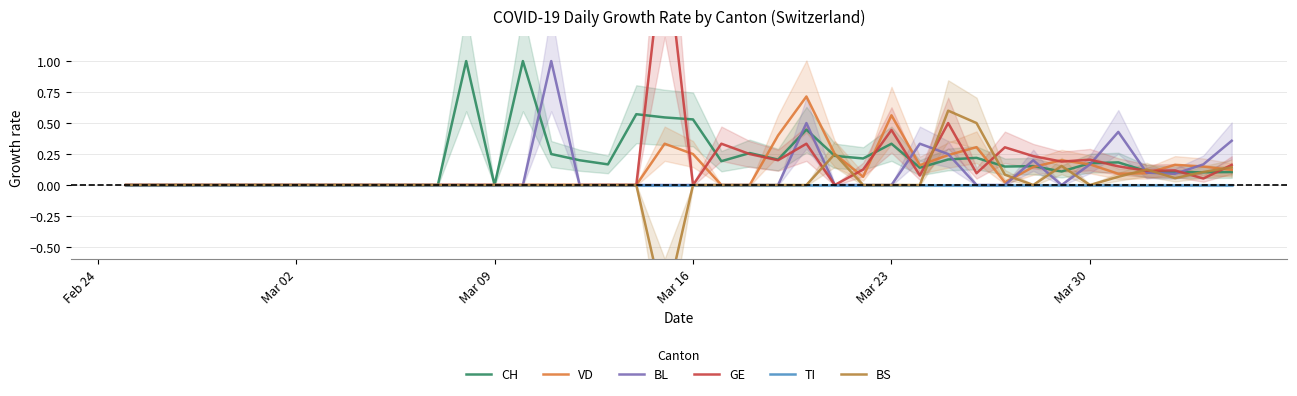

Reading left to right, list all the values displayed in this chart.

CH: 0.0	0.0	0.0	0.0	0.0	0.0	0.0	0.0	0.0	0.0	0.0	0.0	1.0	0.0	1.0	0.2	0.2	0.2	0.6	0.5	0.5	0.2	0.3	0.2	0.4	0.2	0.2	0.3	0.1	0.2	0.2	0.1	0.2	0.1	0.2	0.2	0.1	0.1	0.1	0.1
VD: 0.0	0.0	0.0	0.0	0.0	0.0	0.0	0.0	0.0	0.0	0.0	0.0	0.0	0.0	0.0	0.0	0.0	0.0	0.0	0.3	0.2	0.0	0.0	0.4	0.7	0.2	0.1	0.6	0.2	0.2	0.3	0.0	0.1	0.2	0.2	0.1	0.1	0.2	0.1	0.1
BL: 0.0	0.0	0.0	0.0	0.0	0.0	0.0	0.0	0.0	0.0	0.0	0.0	0.0	0.0	0.0	1.0	0.0	0.0	0.0	0.0	0.0	0.0	0.0	0.0	0.5	0.0	0.0	0.0	0.3	0.2	0.0	0.0	0.2	0.0	0.2	0.4	0.1	0.1	0.2	0.4
GE: 0.0	0.0	0.0	0.0	0.0	0.0	0.0	0.0	0.0	0.0	0.0	0.0	0.0	0.0	0.0	0.0	0.0	0.0	0.0	2.0	0.0	0.3	0.2	0.2	0.3	0.0	0.1	0.4	0.1	0.5	0.1	0.3	0.2	0.2	0.2	0.2	0.1	0.1	0.1	0.2
TI: 0.0	0.0	0.0	0.0	0.0	0.0	0.0	0.0	0.0	0.0	0.0	0.0	0.0	0.0	0.0	0.0	0.0	0.0	0.0	0.0	0.0	0.0	0.0	0.0	0.0	0.0	0.0	0.0	0.0	0.0	0.0	0.0	0.0	0.0	0.0	0.0	0.0	0.0	0.0	0.0
BS: 0.0	0.0	0.0	0.0	0.0	0.0	0.0	0.0	0.0	0.0	0.0	0.0	0.0	0.0	0.0	0.0	0.0	0.0	0.0	-1.0	0.0	0.0	0.0	0.0	0.0	0.2	0.0	0.0	0.0	0.6	0.5	0.1	0.0	0.2	0.0	0.1	0.1	0.1	0.1	0.1